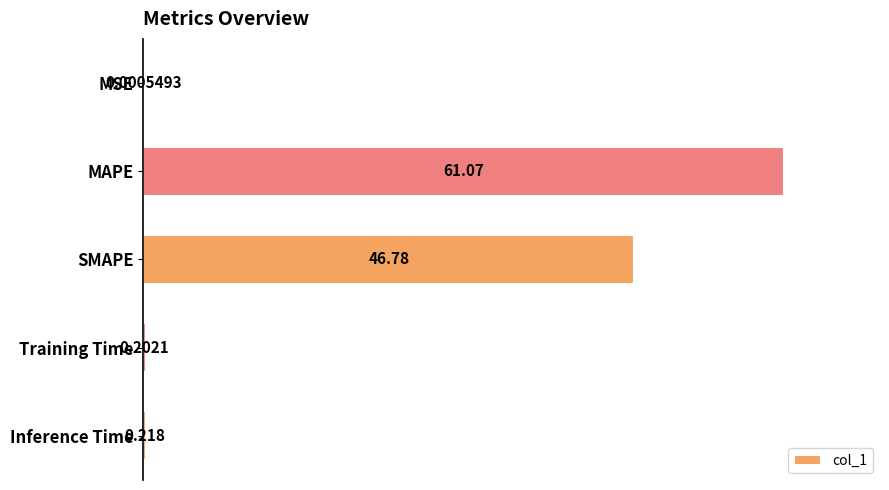

Which has a higher value, Training Time or MSE?

Training Time